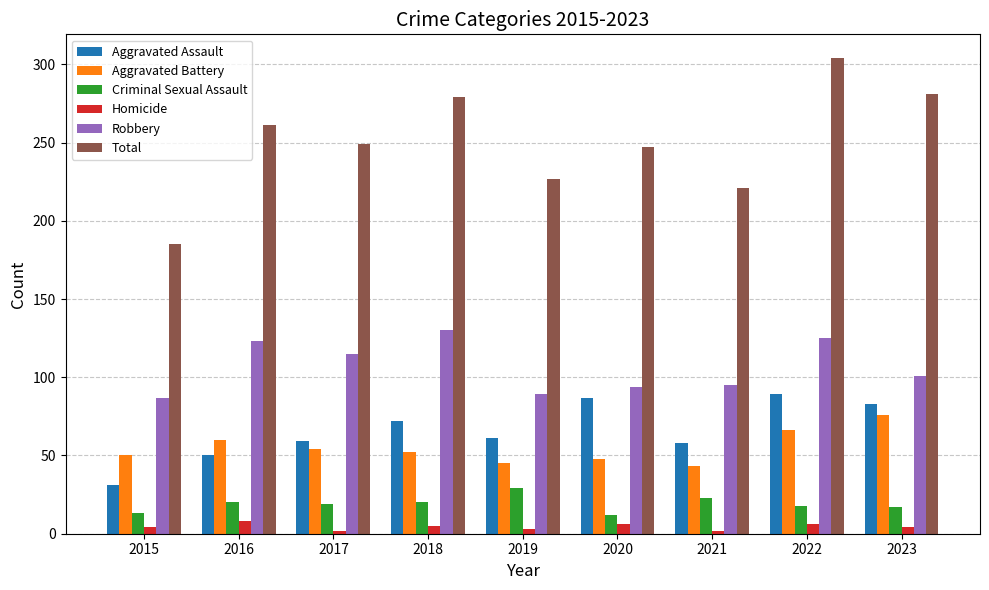

What is the difference between the maximum and minimum values in the Aggravated Assault series?

58